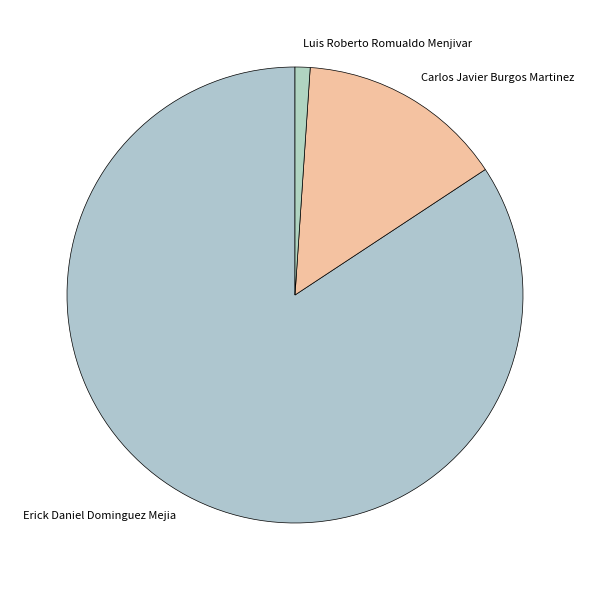

How many slices are in this pie chart?

3